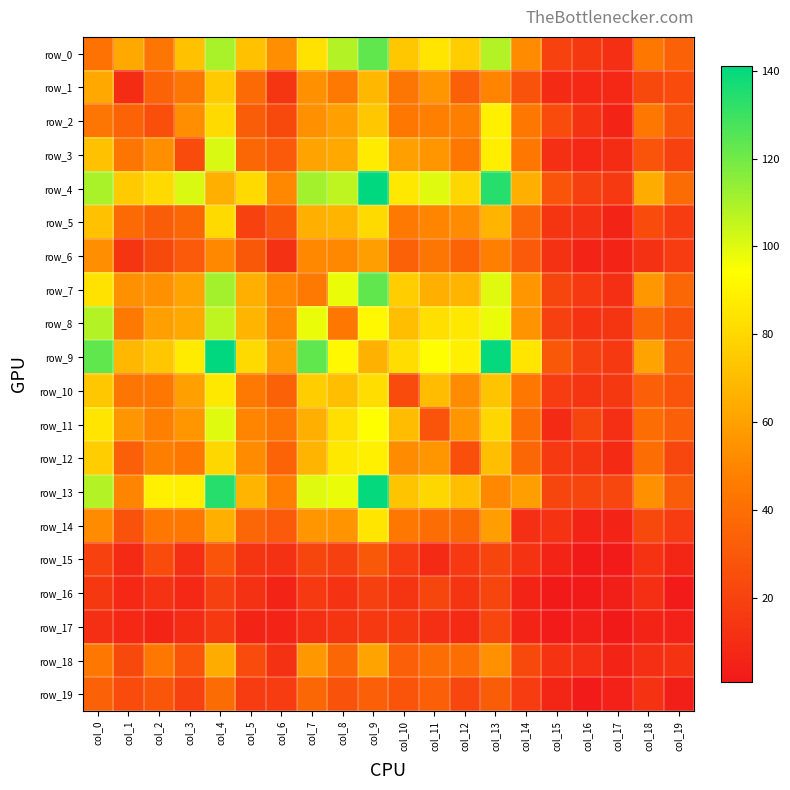

How many values in the row_6 series are below 31?

9